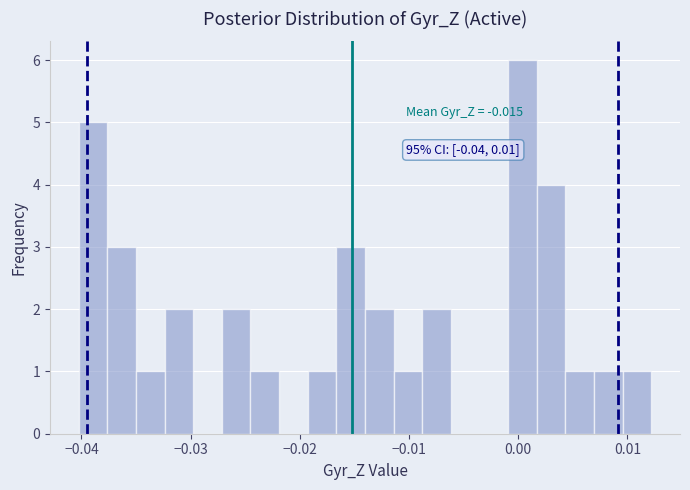

Around what value on the x-axis is the tallest bar? Give the approximate position of its centre, as read against the axis.

0.000